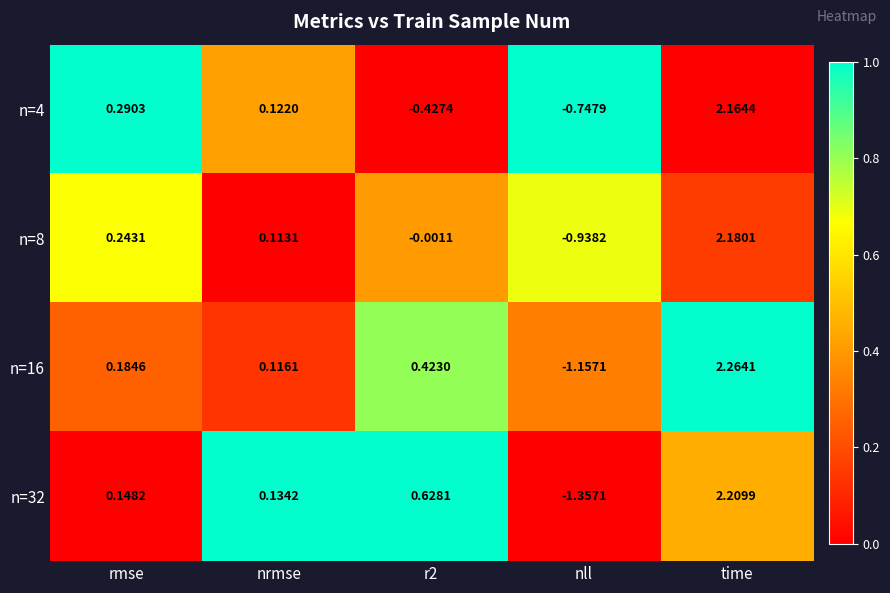

At which category is the sum across all series the highest?

time